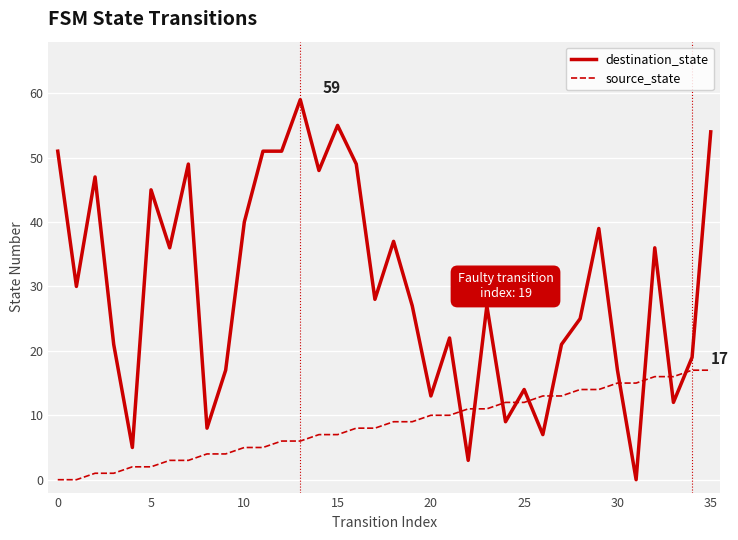

After their last crossing, which series has the higher values: source_state or destination_state?

destination_state